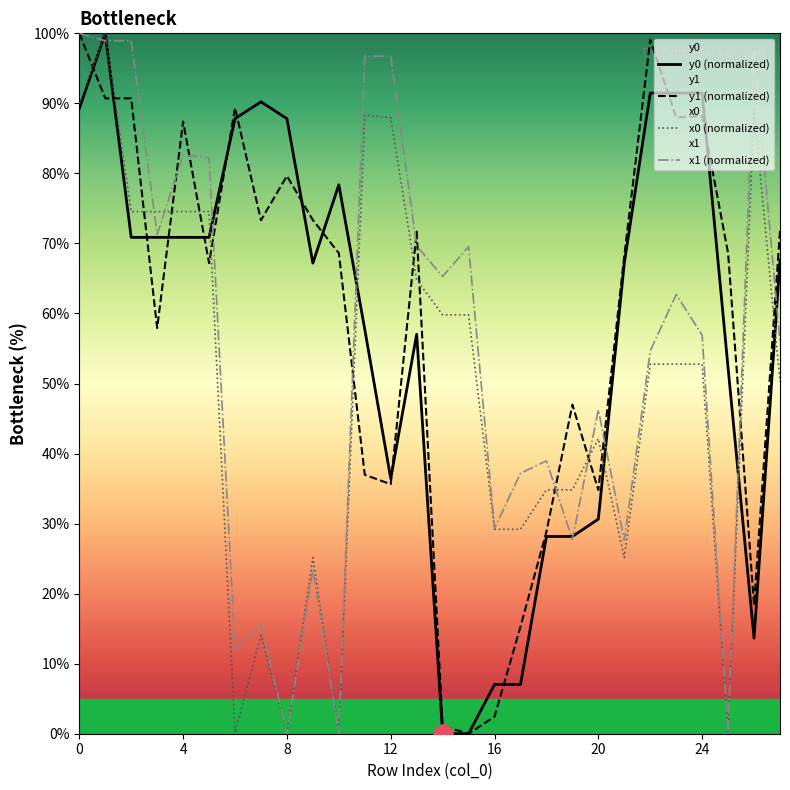

Which series has the largest range (max minus min)?

y0 (normalized)